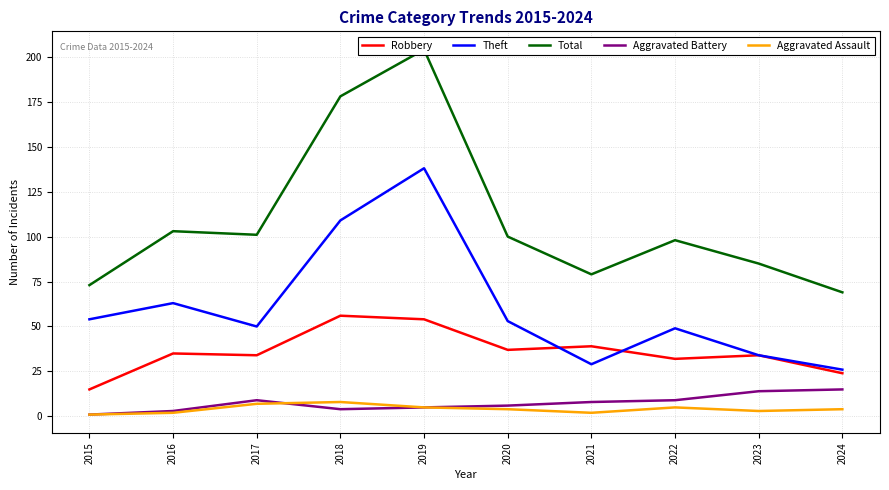

Which category has the lowest value in the Theft series?

2024